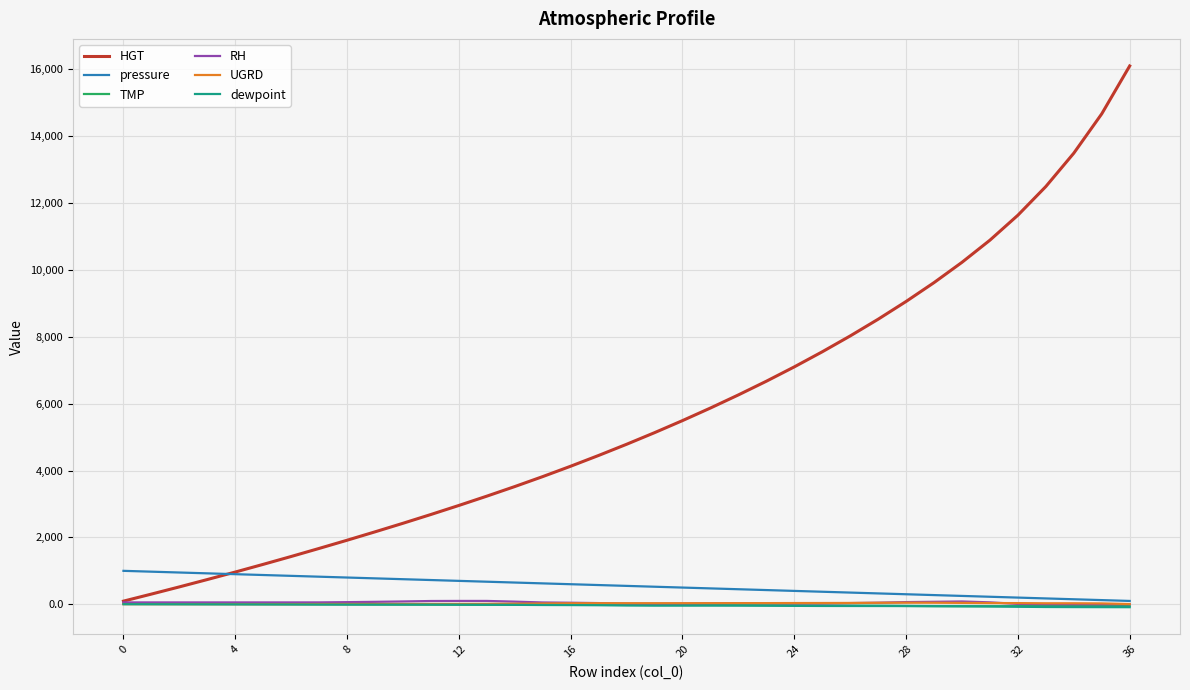

At how many categories does at least one series exceed 8873?

9